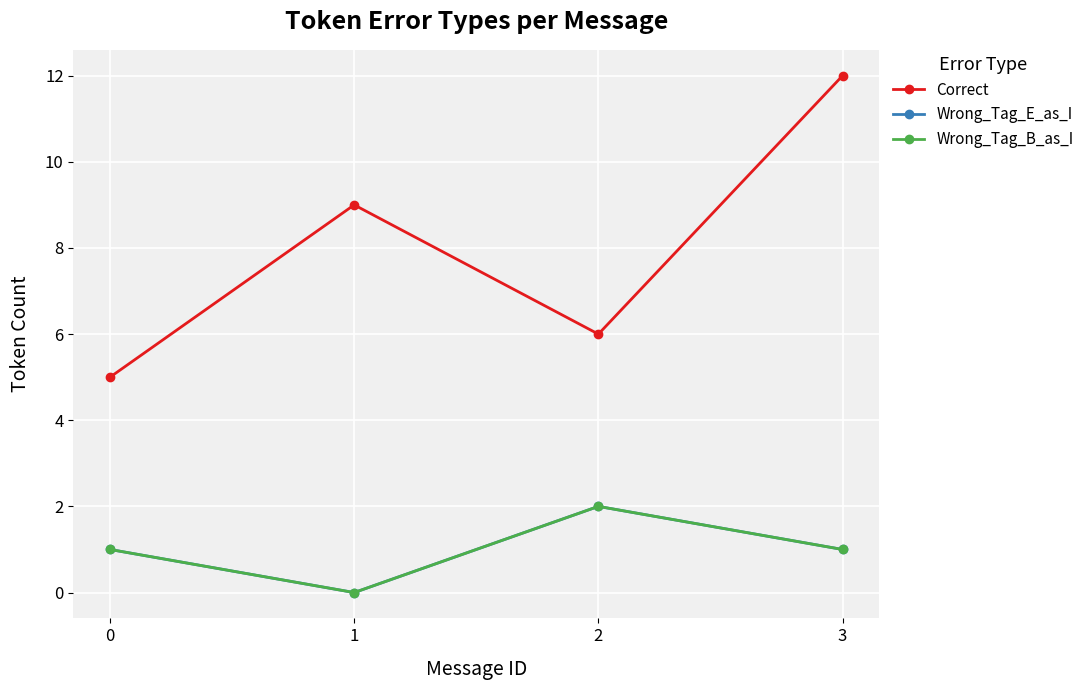

How many lines are shown in the chart?

3